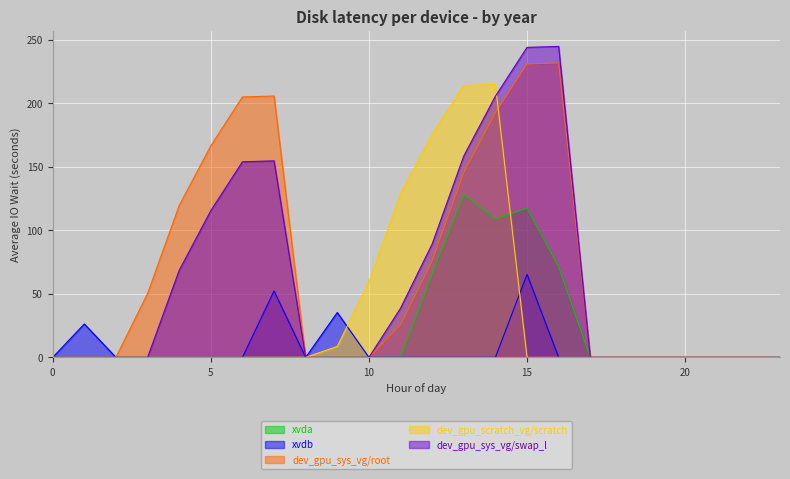

Between which two adjacent categories do xvda and dev_gpu_scratch_vg/scratch first intersect?

14 and 15